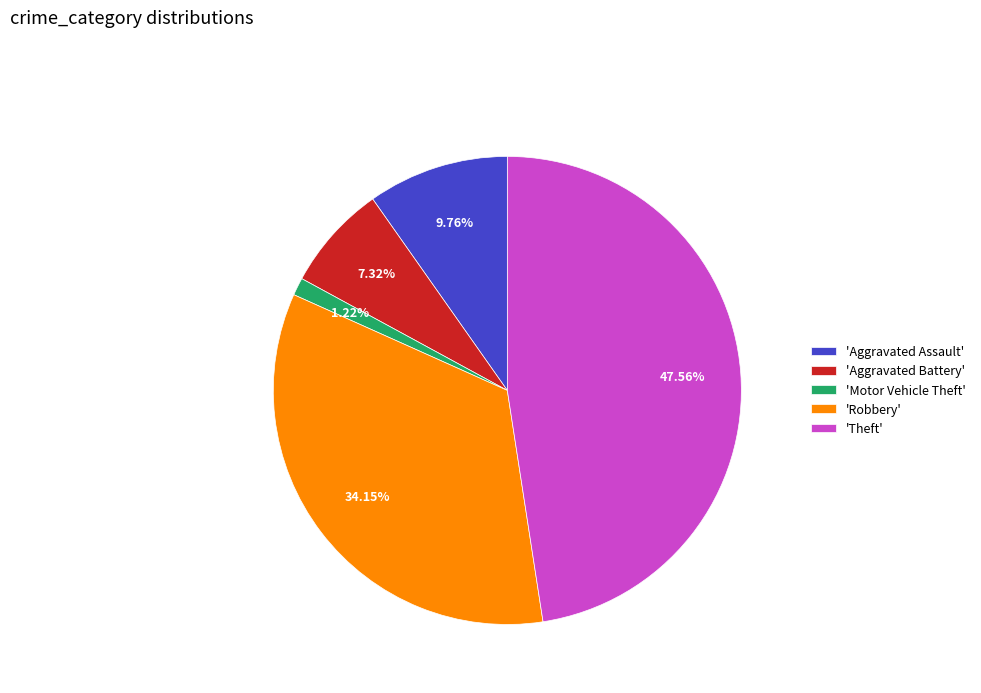

Does any single category account for the majority?

No